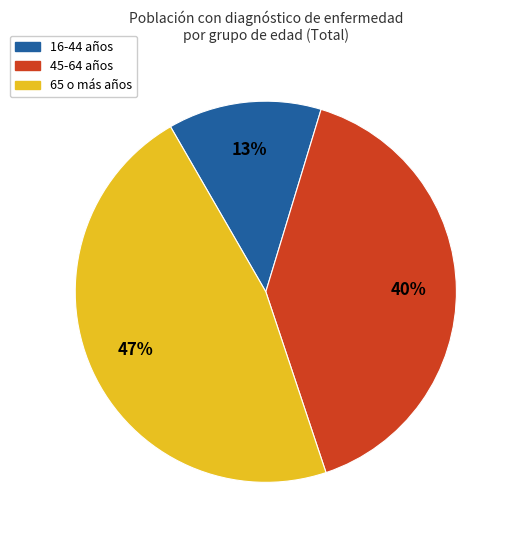

Does any single category account for the majority?

No